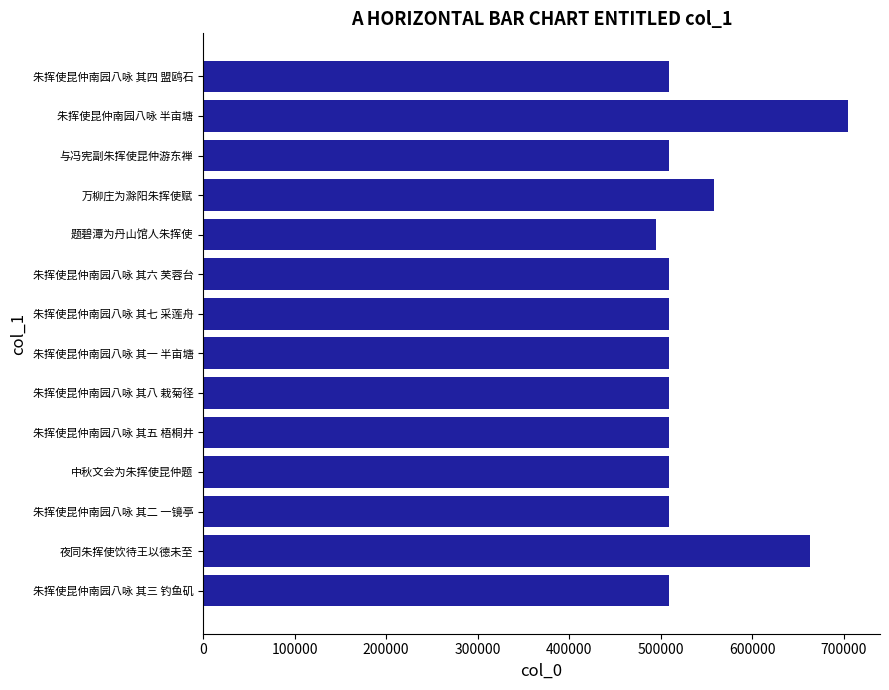

What is the greatest value displayed?

704079